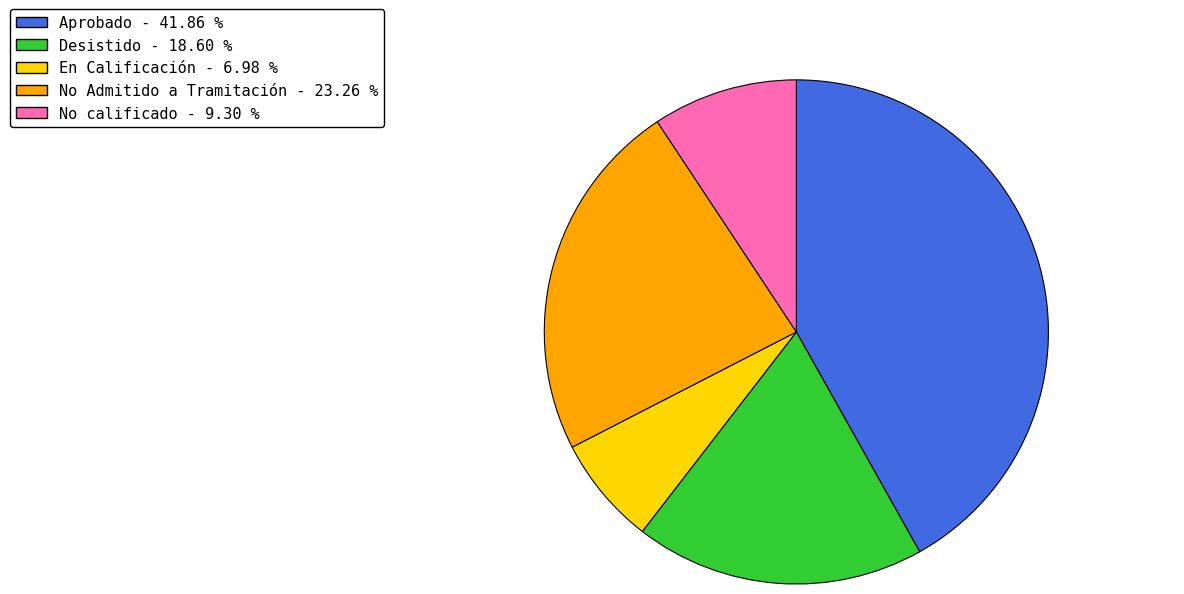

Is there any slice that represents more than half of the pie?

No